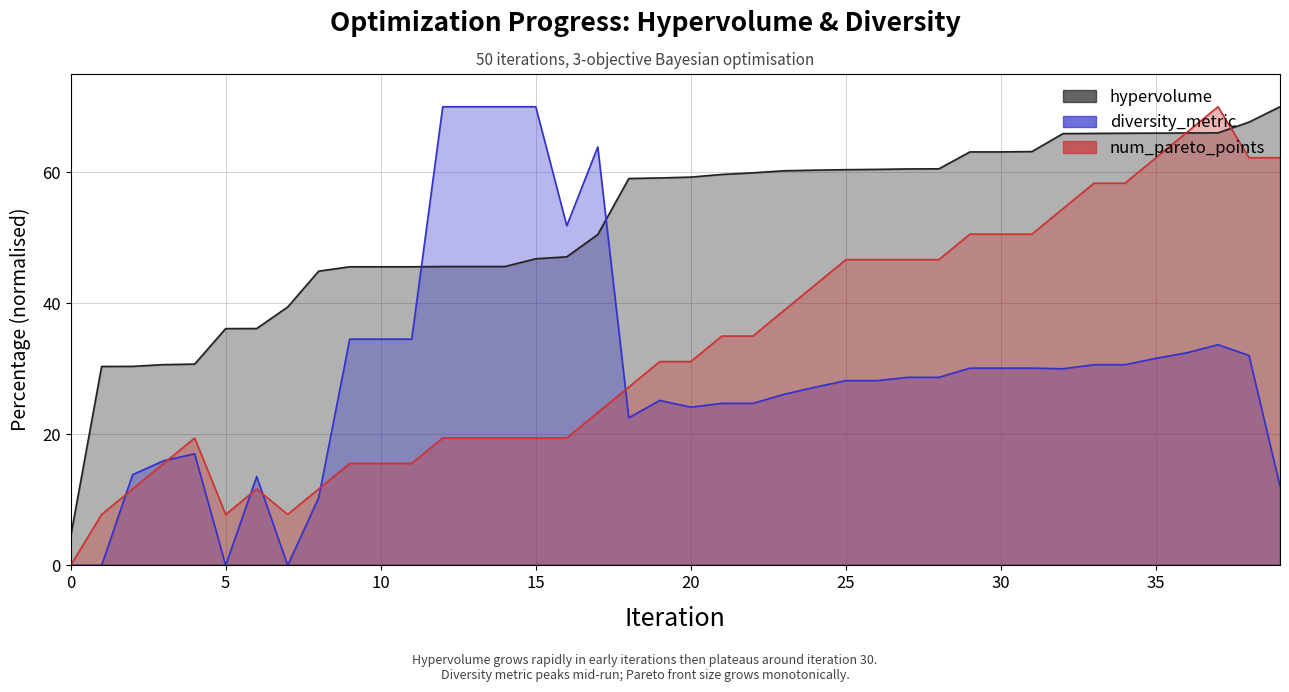

What is the sum of all num_pareto_points values?

1333.9